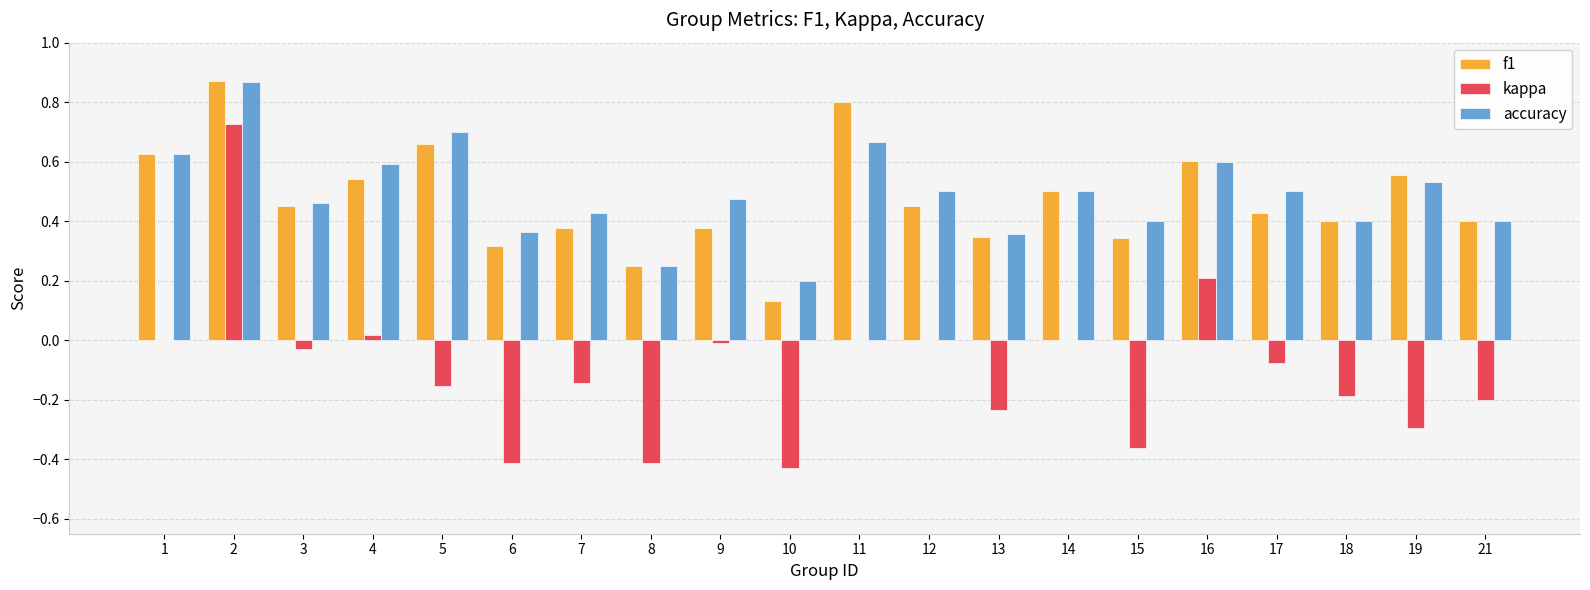

Between 2 and 19, which series saw the biggest shift?

kappa